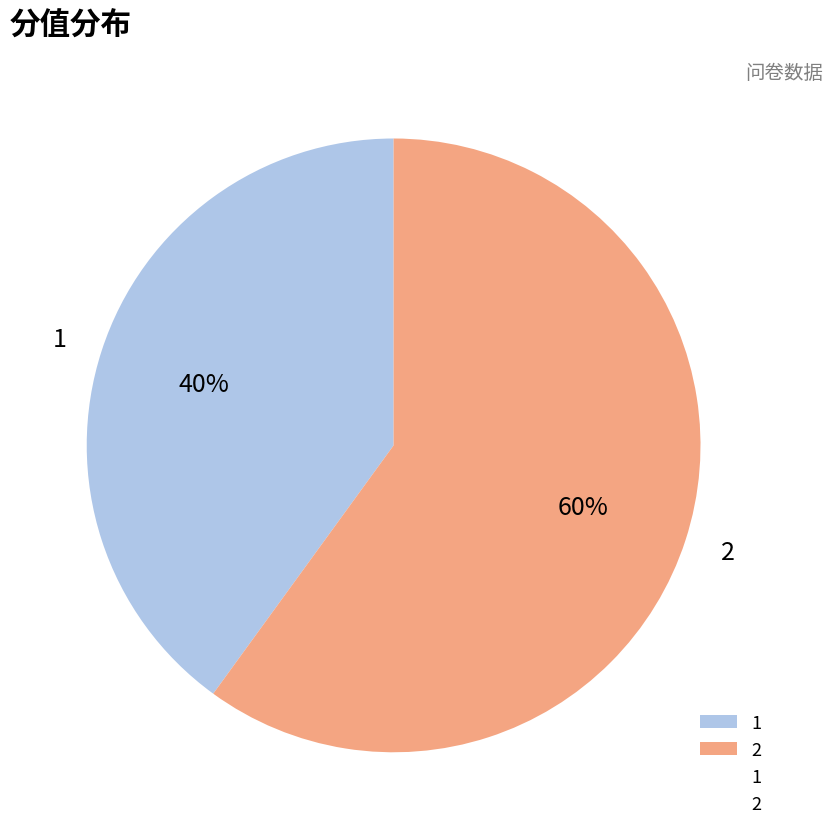

Is it true that 2 is 60% of the pie?

True